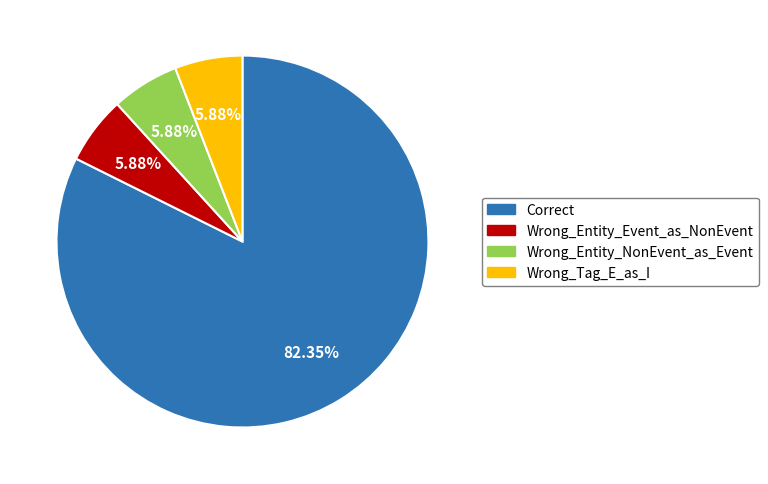

Which slice is the largest?

Correct